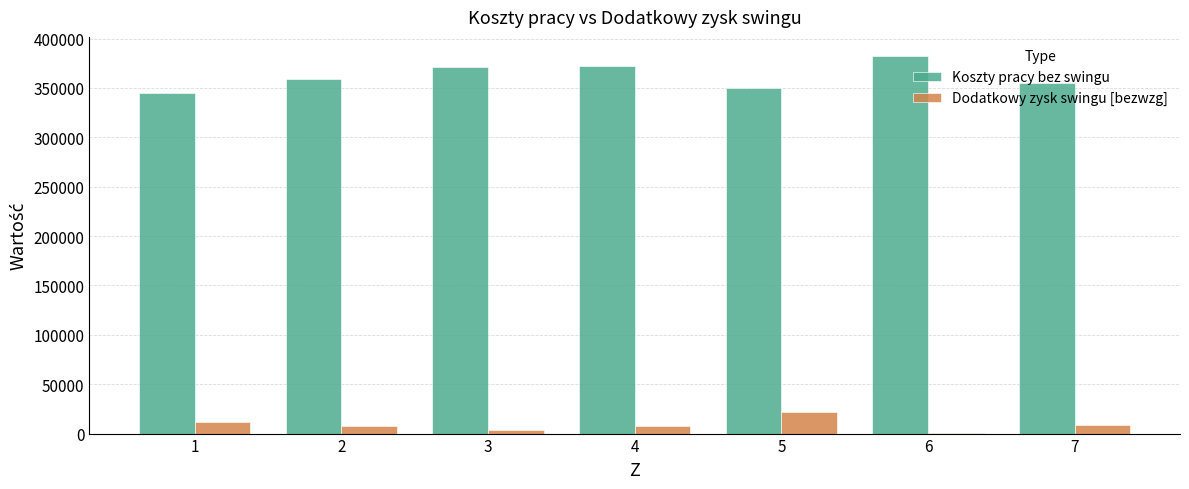

What is the maximum value shown in the chart?

382564